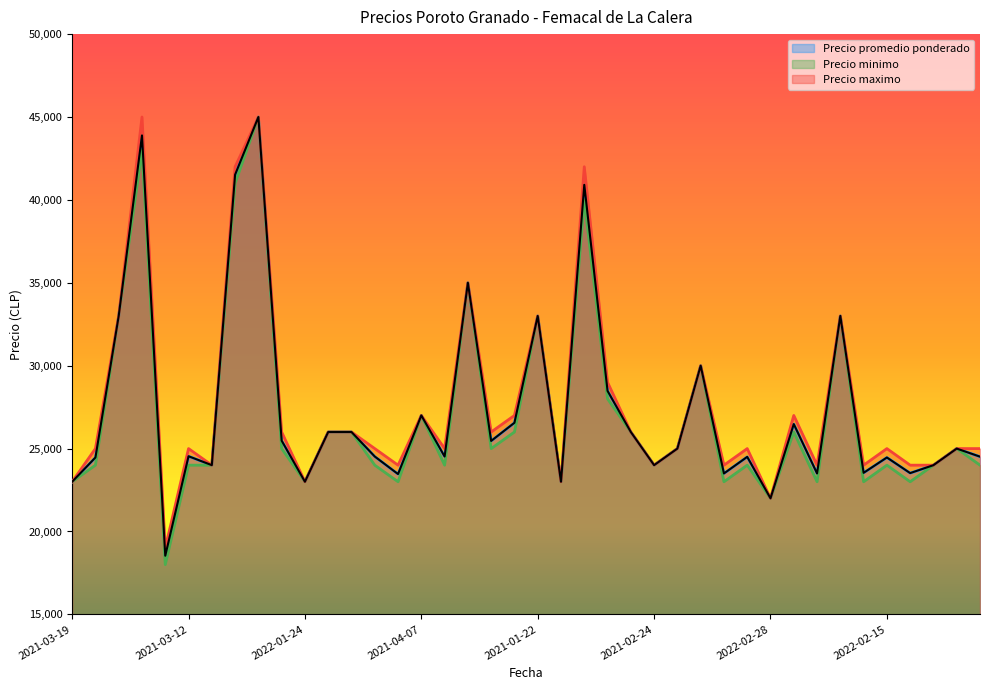

List the series in order of their overall mean, lowest first.

Precio minimo, Precio promedio ponderado, Precio maximo